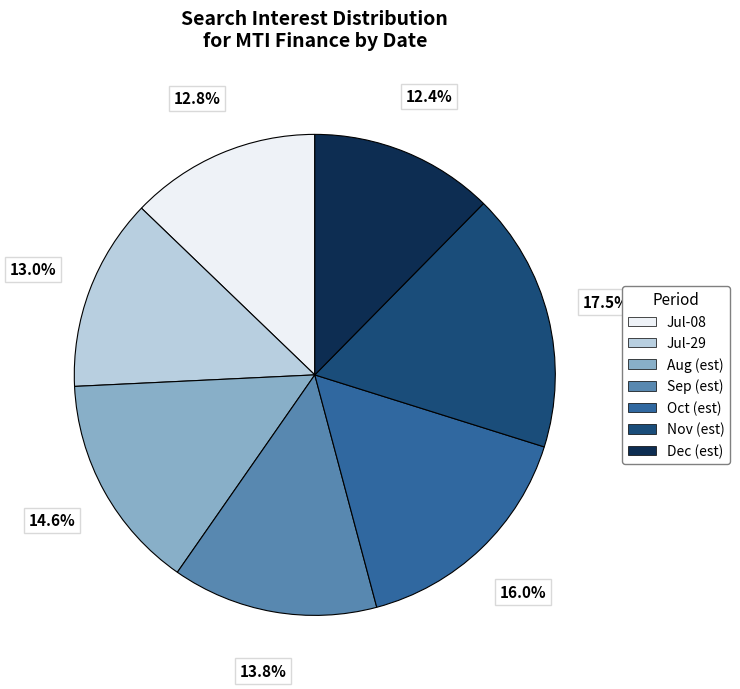

Count the number of slices in the pie.

7